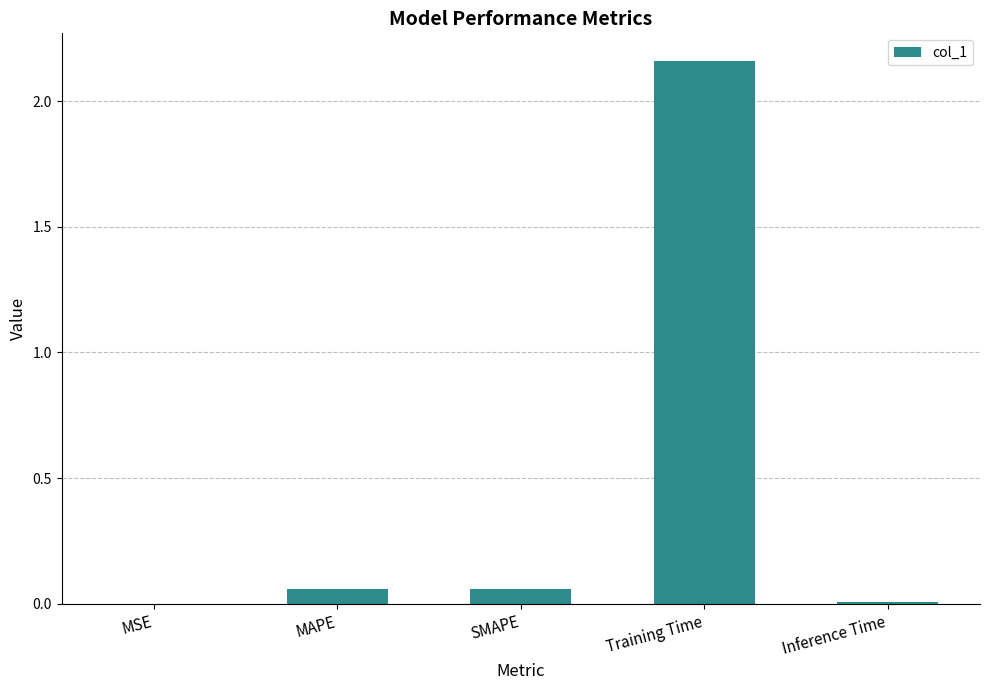

Which category has the highest value across all series?

Training Time